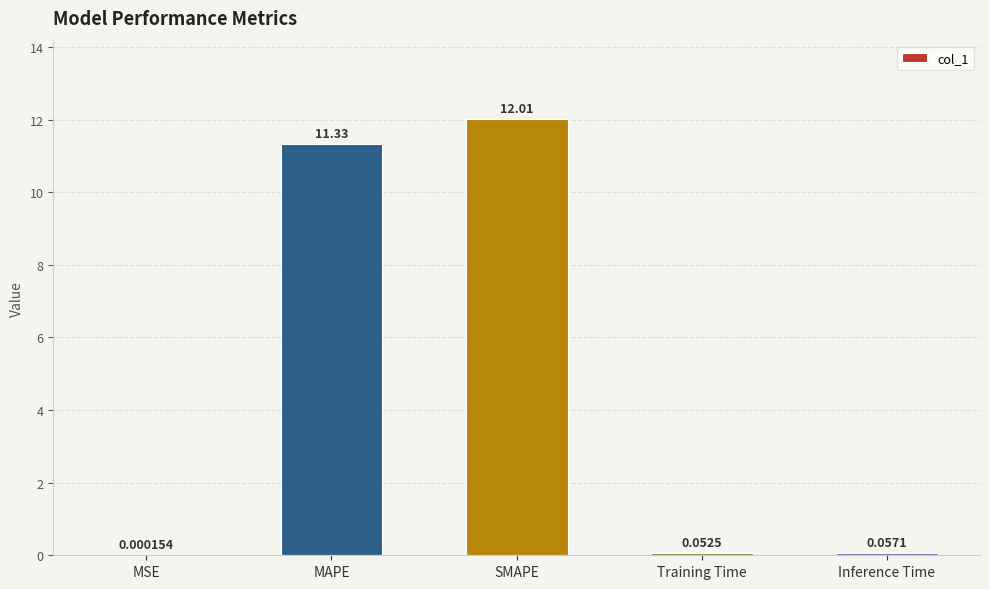

What is the change in value from MSE to Training Time?

+0.1